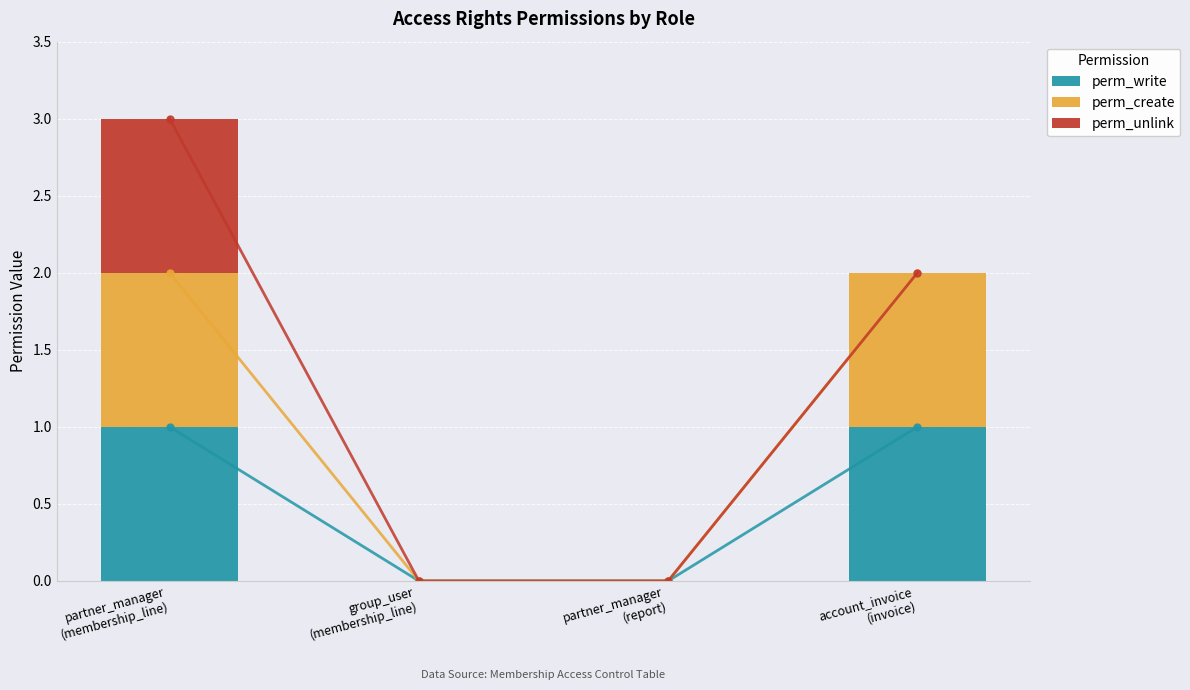

At which category is the sum across all series the highest?

partner_manager
(membership_line)